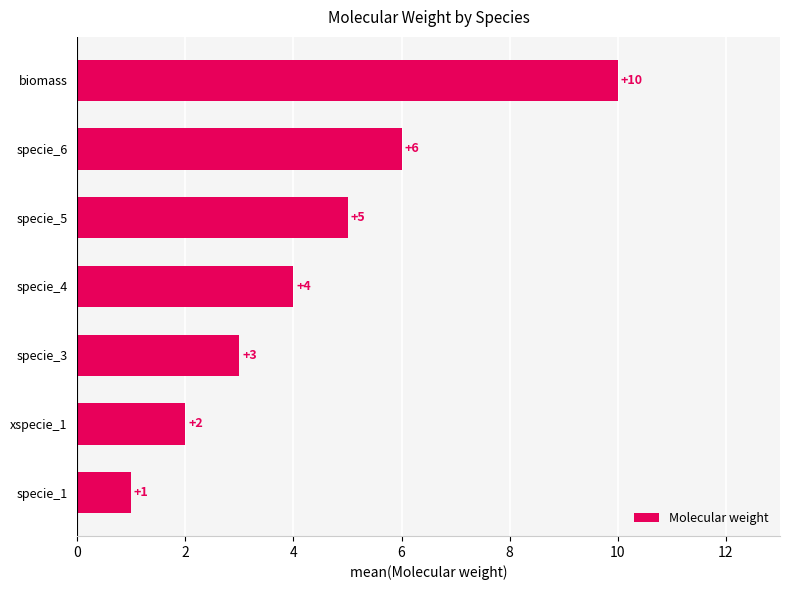

What is the change in value from specie_3 to specie_6?

+3